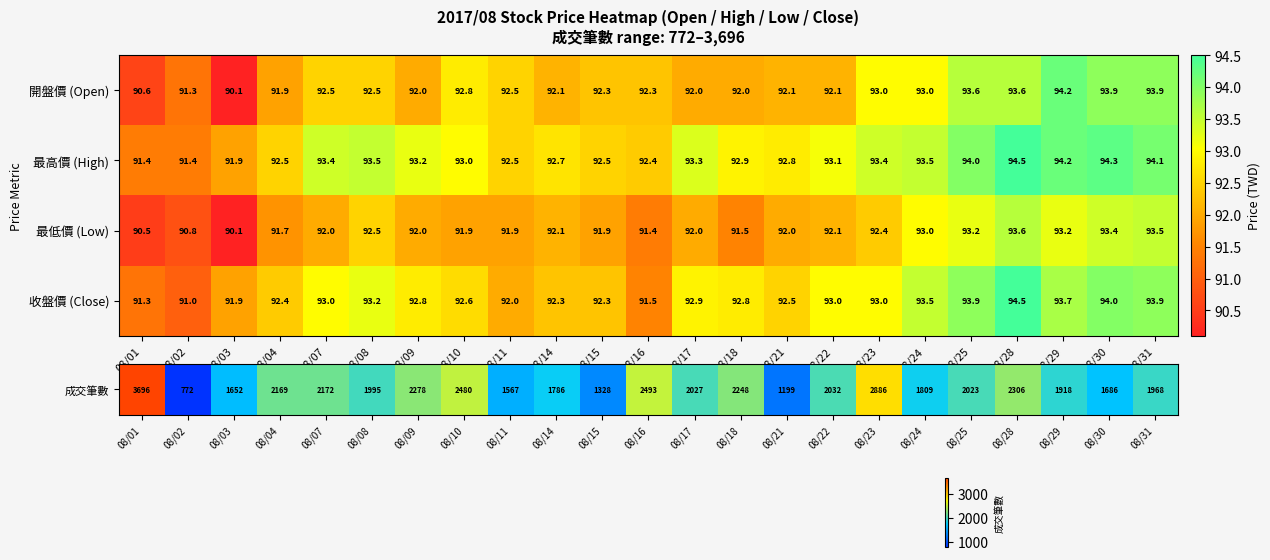

Is the value of 收盤價 (Close) at 08/01 greater than the value of 最低價 (Low) at 08/30?

No